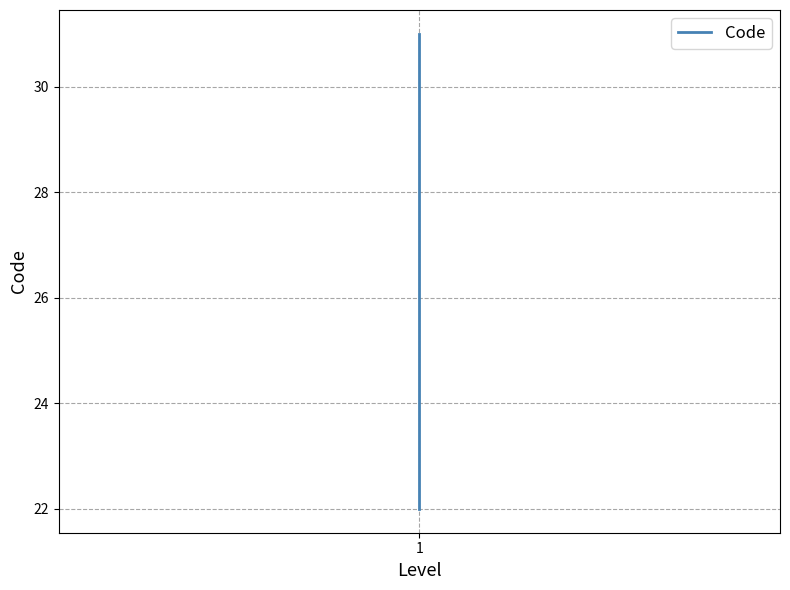

Where does the data first go above 23?

2